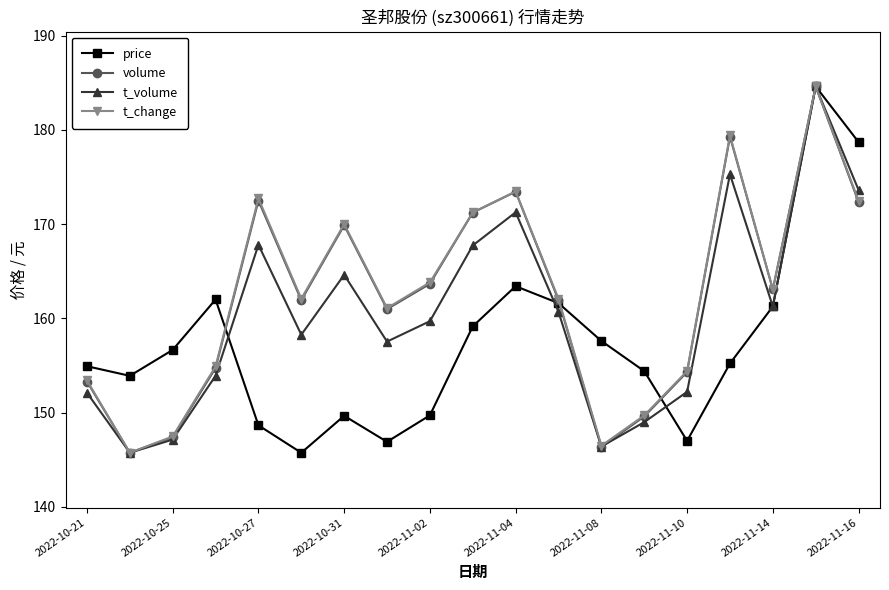

How many distinct data groups are displayed?

4